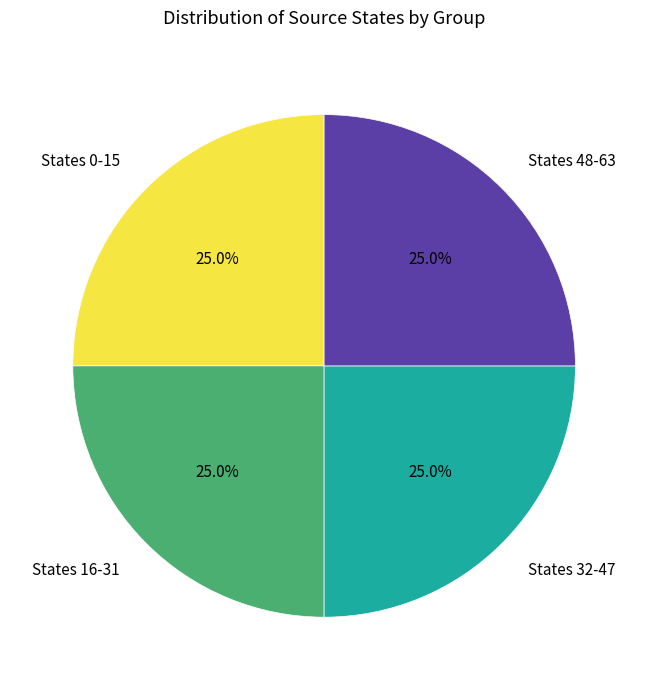

Is there a majority slice in this chart?

No